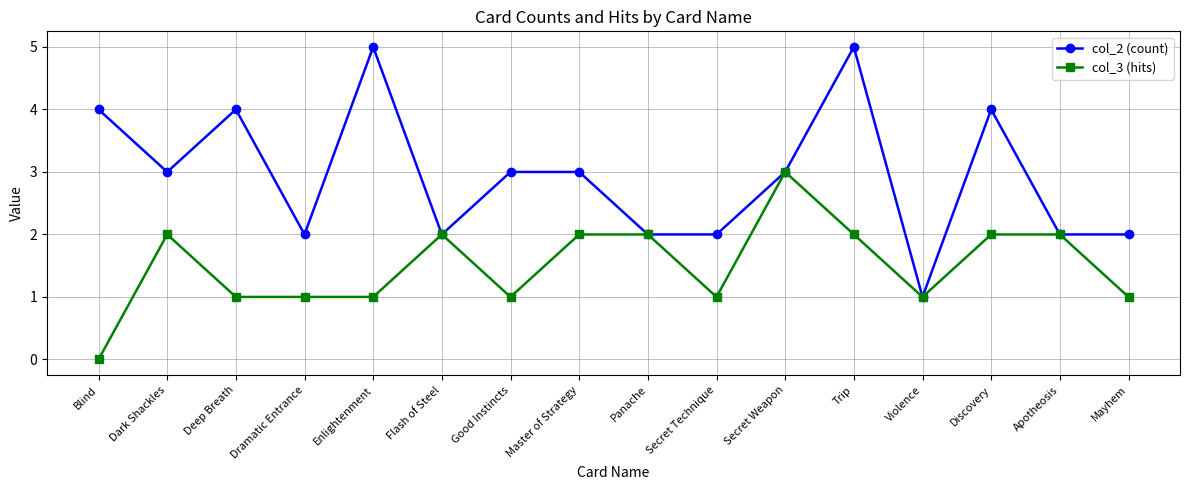

Which category has the lowest value across all series?

Blind